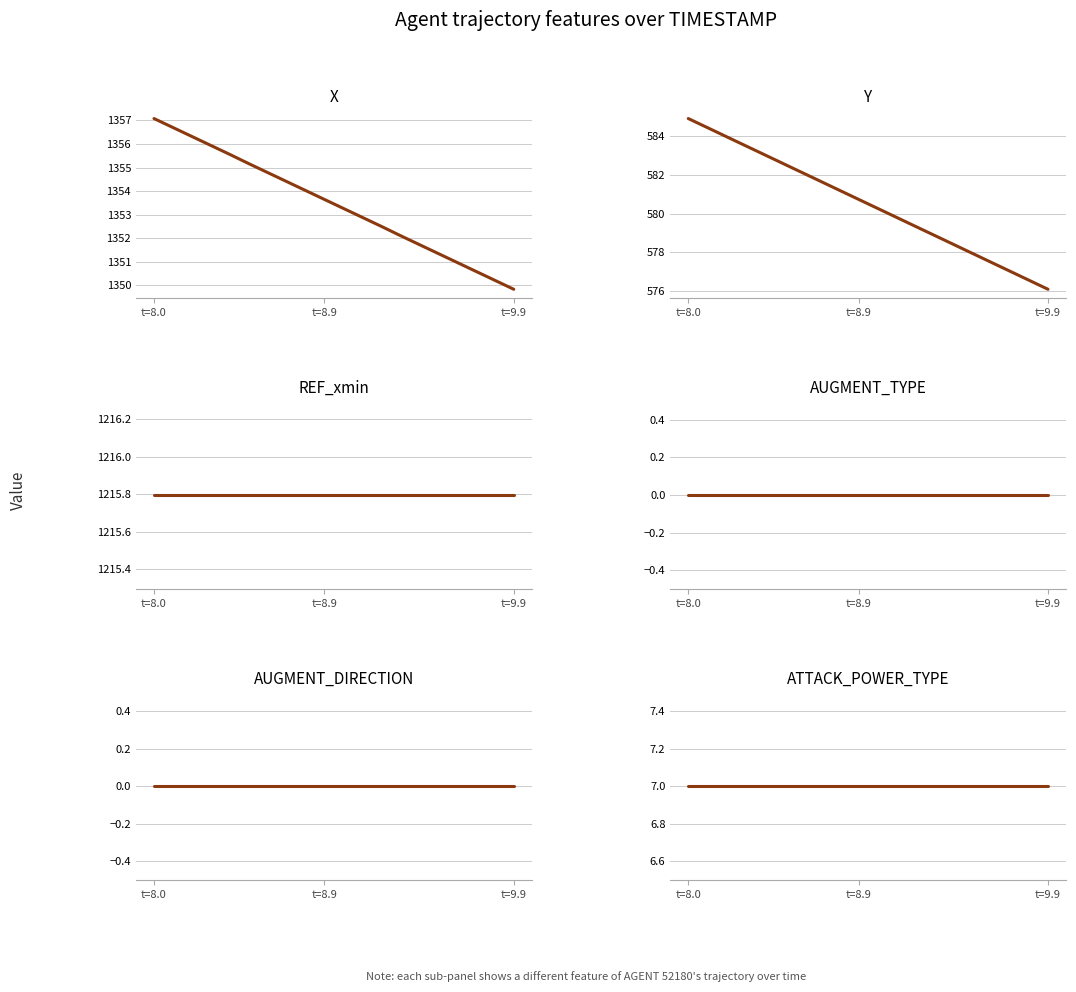

At how many categories does at least one series exceed 554?

20